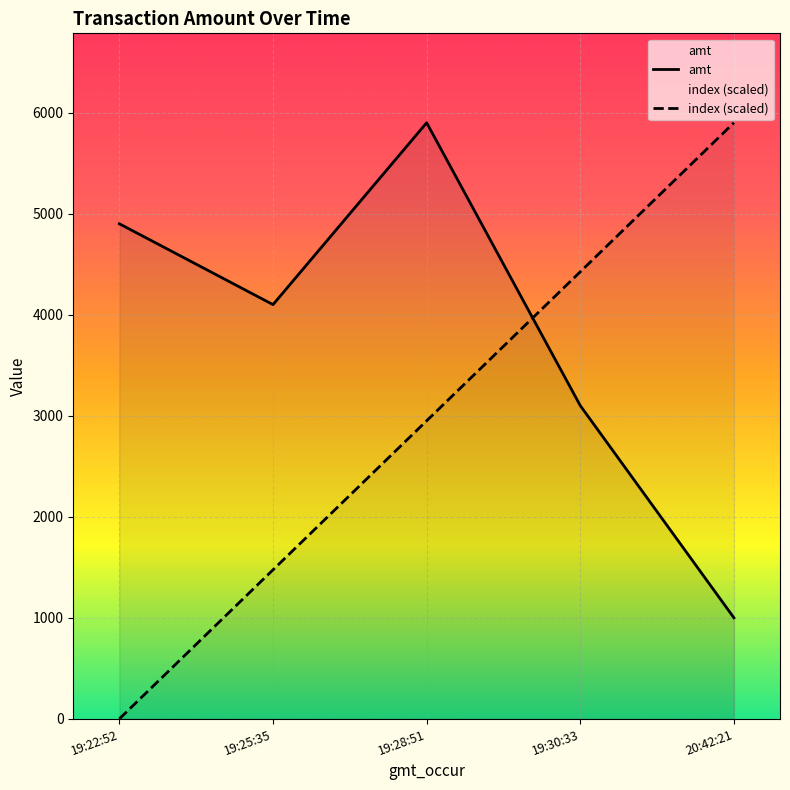

What are all the series names shown in the legend?

index, amt